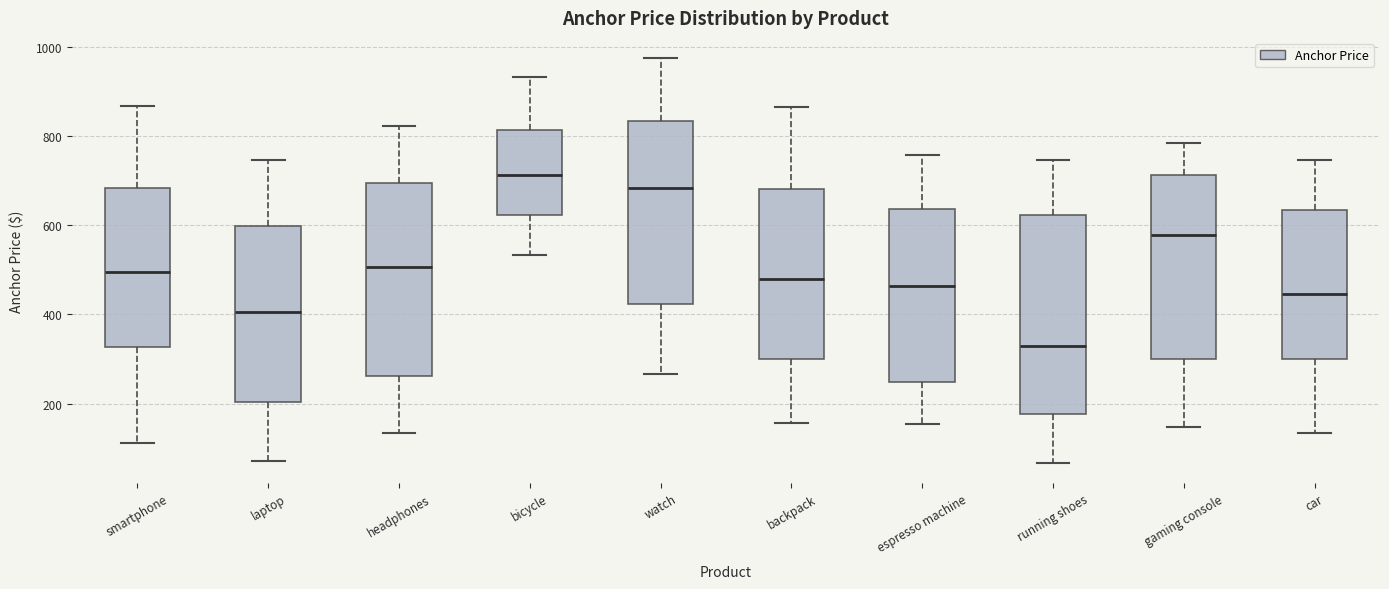

Reading left to right, read every box against the y-axis: the position of its median line, the range the box covers, and the ends of its whiskers. The values are not printed on the chart, so give them approximately, as read against the axis.

smartphone: median 500, box 320 to 680, whiskers 120 to 860
laptop: median 400, box 200 to 600, whiskers 80 to 740
headphones: median 500, box 260 to 700, whiskers 140 to 820
bicycle: median 720, box 620 to 820, whiskers 540 to 940
watch: median 680, box 420 to 840, whiskers 260 to 980
backpack: median 480, box 300 to 680, whiskers 160 to 860
espresso machine: median 460, box 240 to 640, whiskers 160 to 760
running shoes: median 320, box 180 to 620, whiskers 60 to 740
gaming console: median 580, box 300 to 720, whiskers 140 to 780
car: median 440, box 300 to 640, whiskers 140 to 740